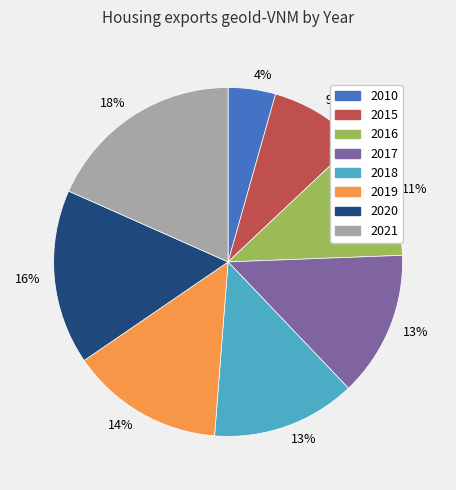

How many slices are in this pie chart?

8